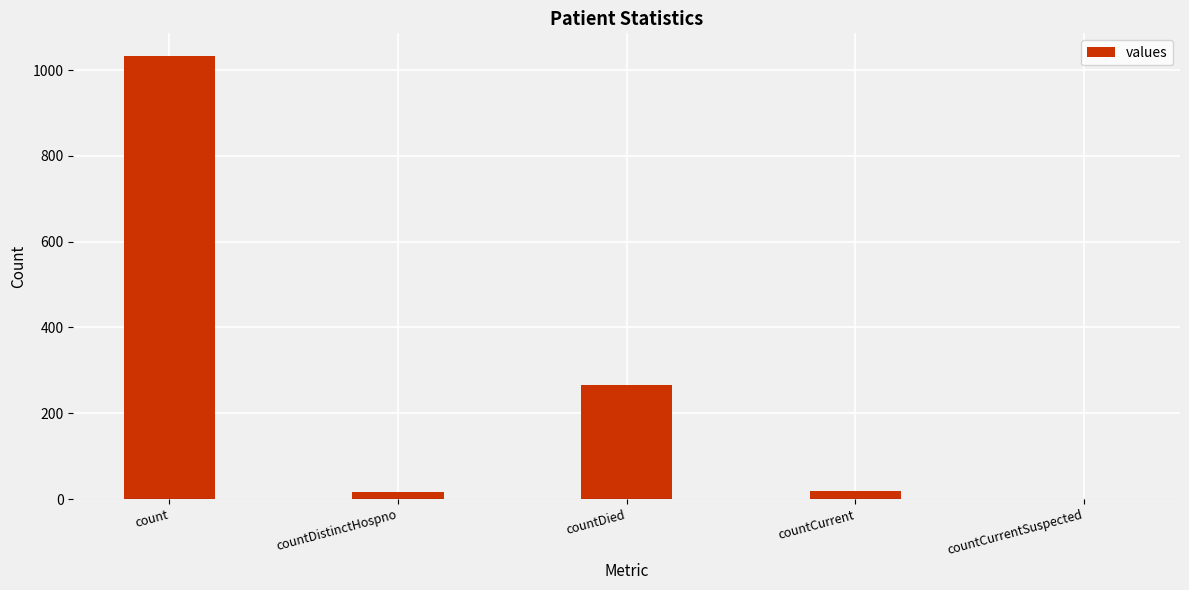

At which label is the value closest to 517?

countDied